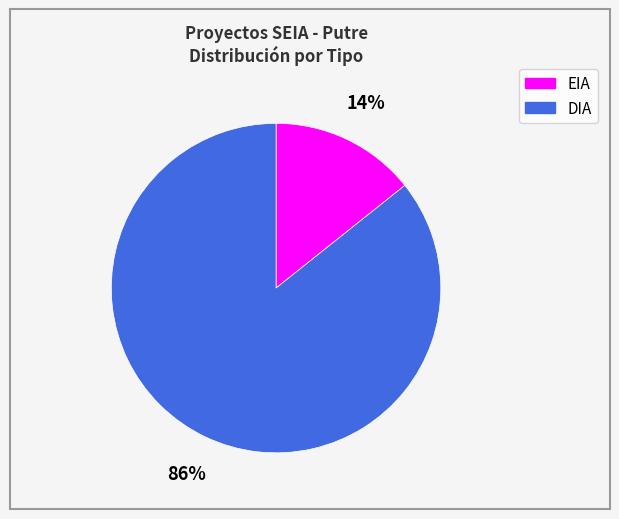

Between DIA and EIA, which is larger?

DIA